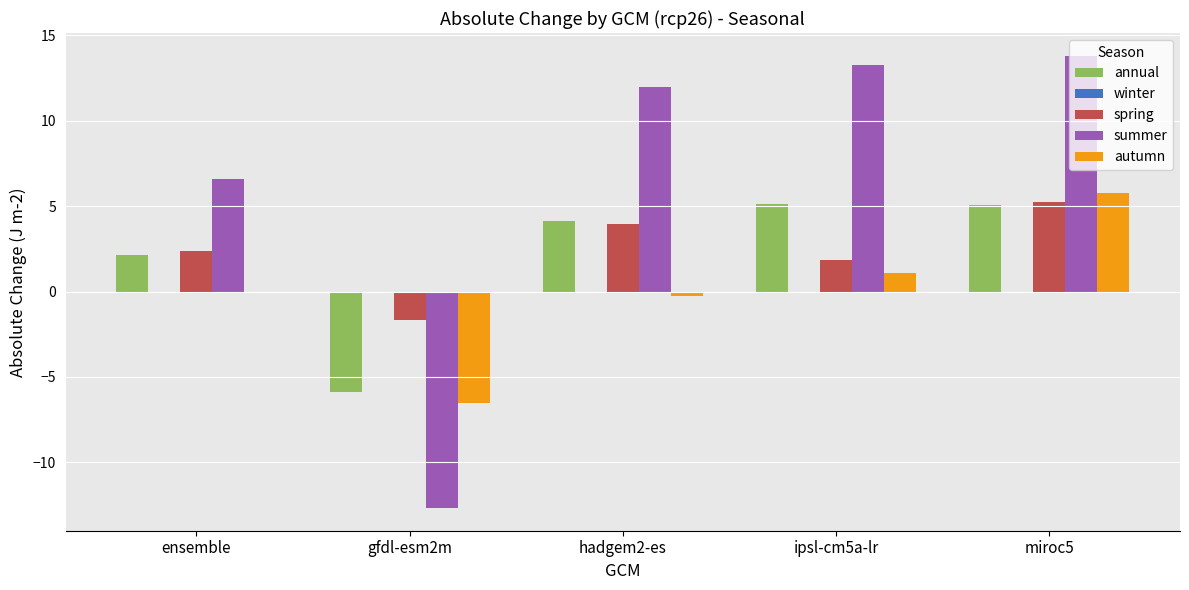

What is the sum of all annual values?

10.6